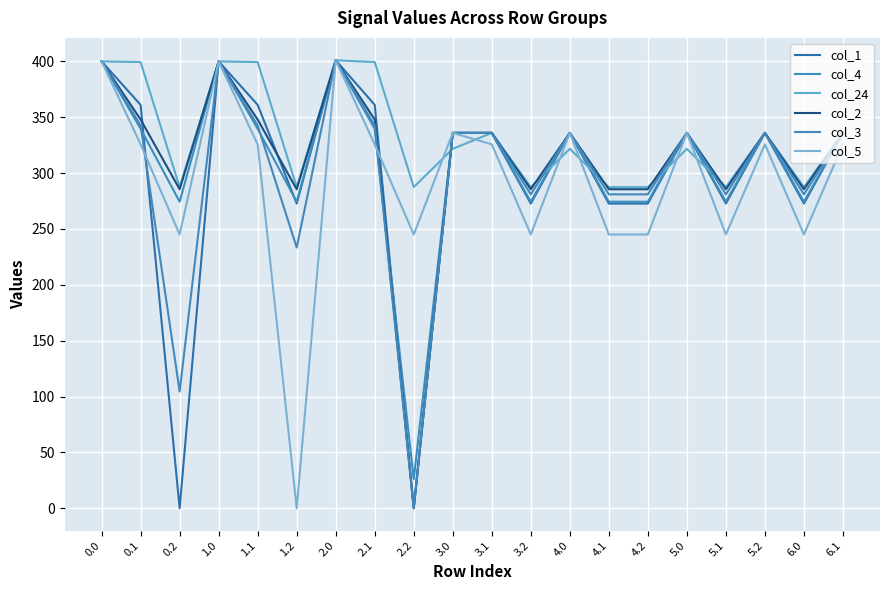

What value does the col_5 series have at 0.0?

400.0